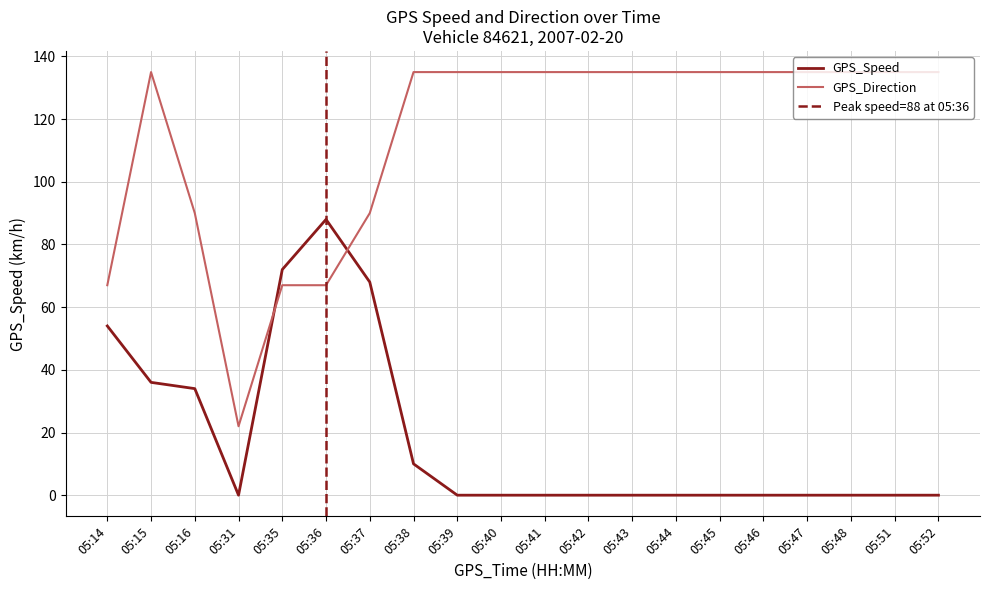

Reading left to right, what are all the values shown in this chart?

GPS_Speed: 05:14=54	05:15=36	05:16=34	05:31=0	05:35=72	05:36=88	05:37=68	05:38=10	05:39=0	05:40=0	05:41=0	05:42=0	05:43=0	05:44=0	05:45=0	05:46=0	05:47=0	05:48=0	05:51=0	05:52=0
GPS_Direction: 05:14=67	05:15=135	05:16=90	05:31=22	05:35=67	05:36=67	05:37=90	05:38=135	05:39=135	05:40=135	05:41=135	05:42=135	05:43=135	05:44=135	05:45=135	05:46=135	05:47=135	05:48=135	05:51=135	05:52=135